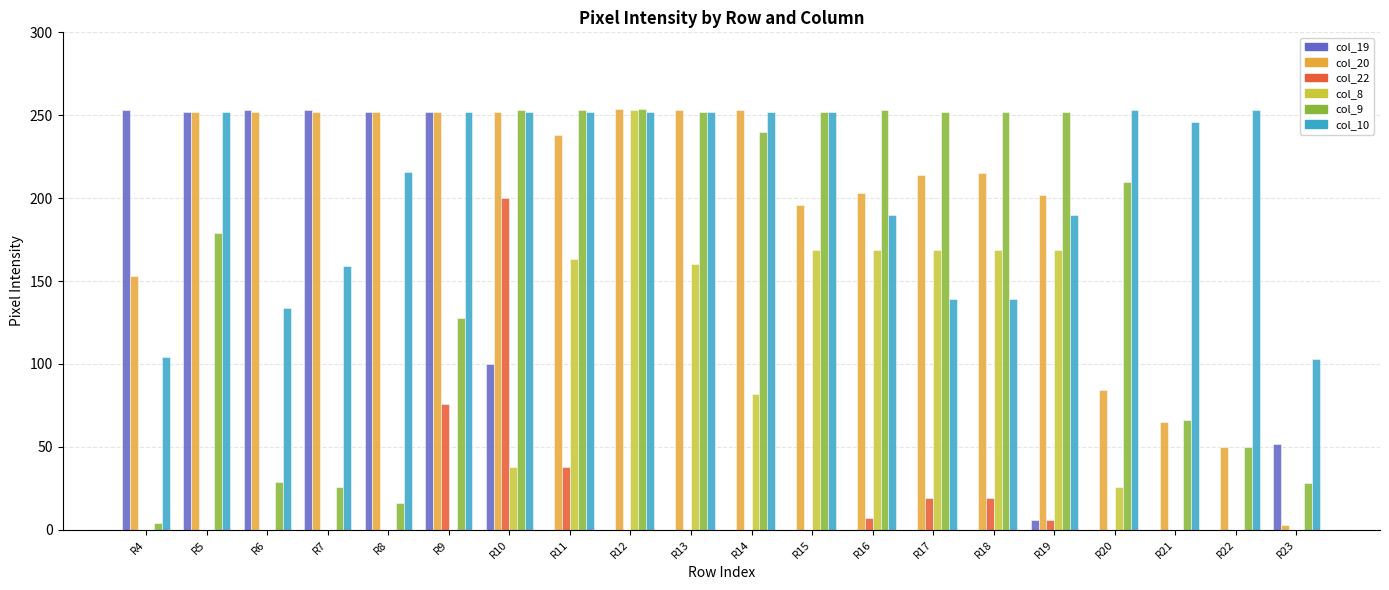

Is the value of col_22 at R13 greater than the value of col_9 at R15?

No